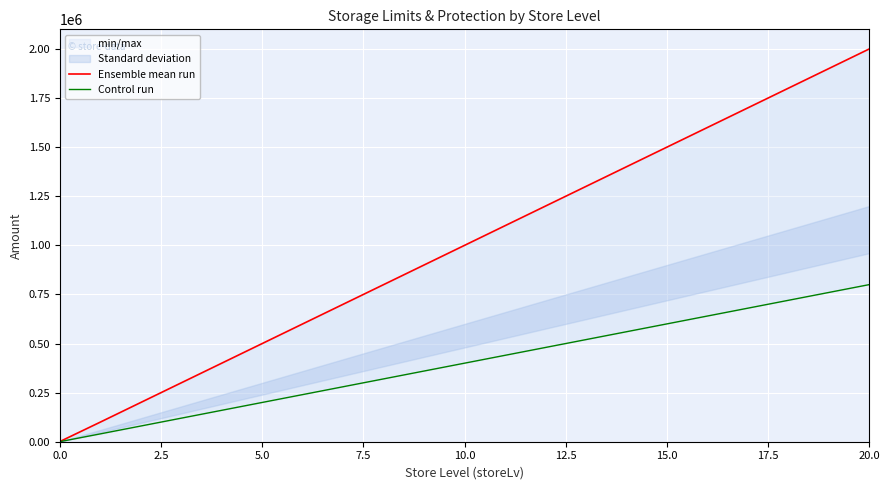

List the series in order of their peak value, lowest first.

Control run, Ensemble mean run